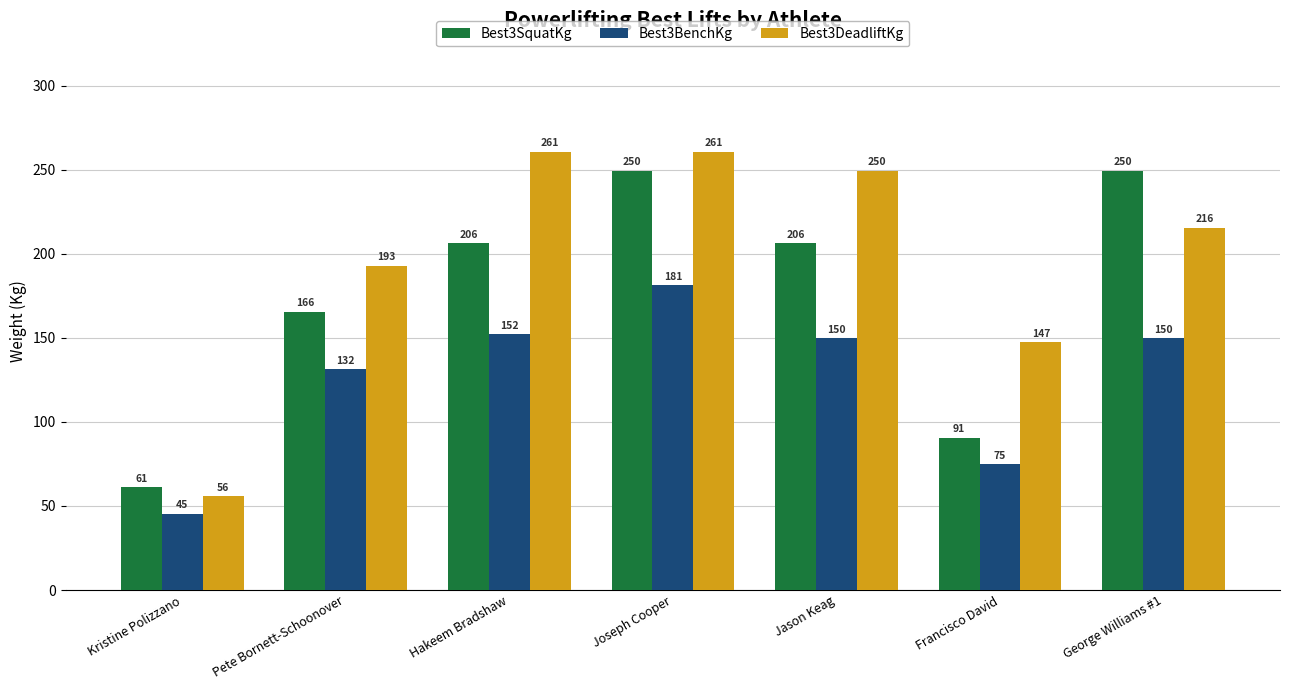

What is the label of the 4th bar from the left?

Joseph Cooper